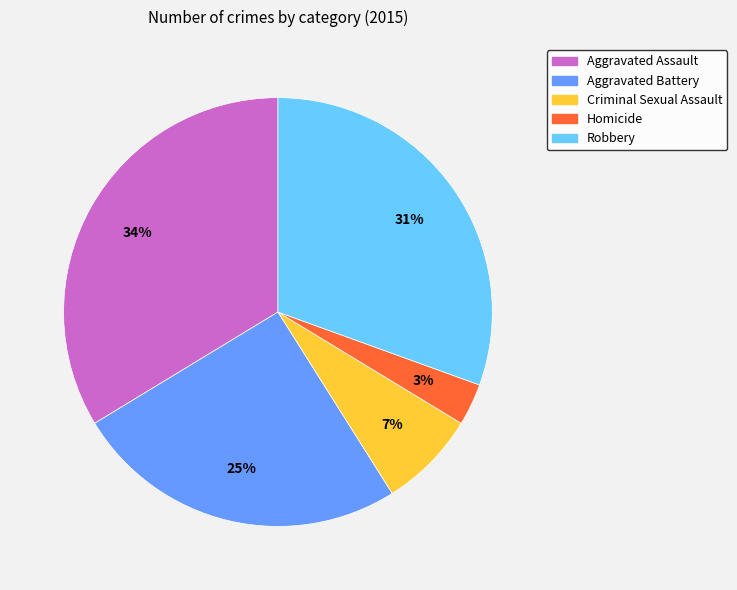

What percentage is the Aggravated Battery slice, to the nearest percent?

25%